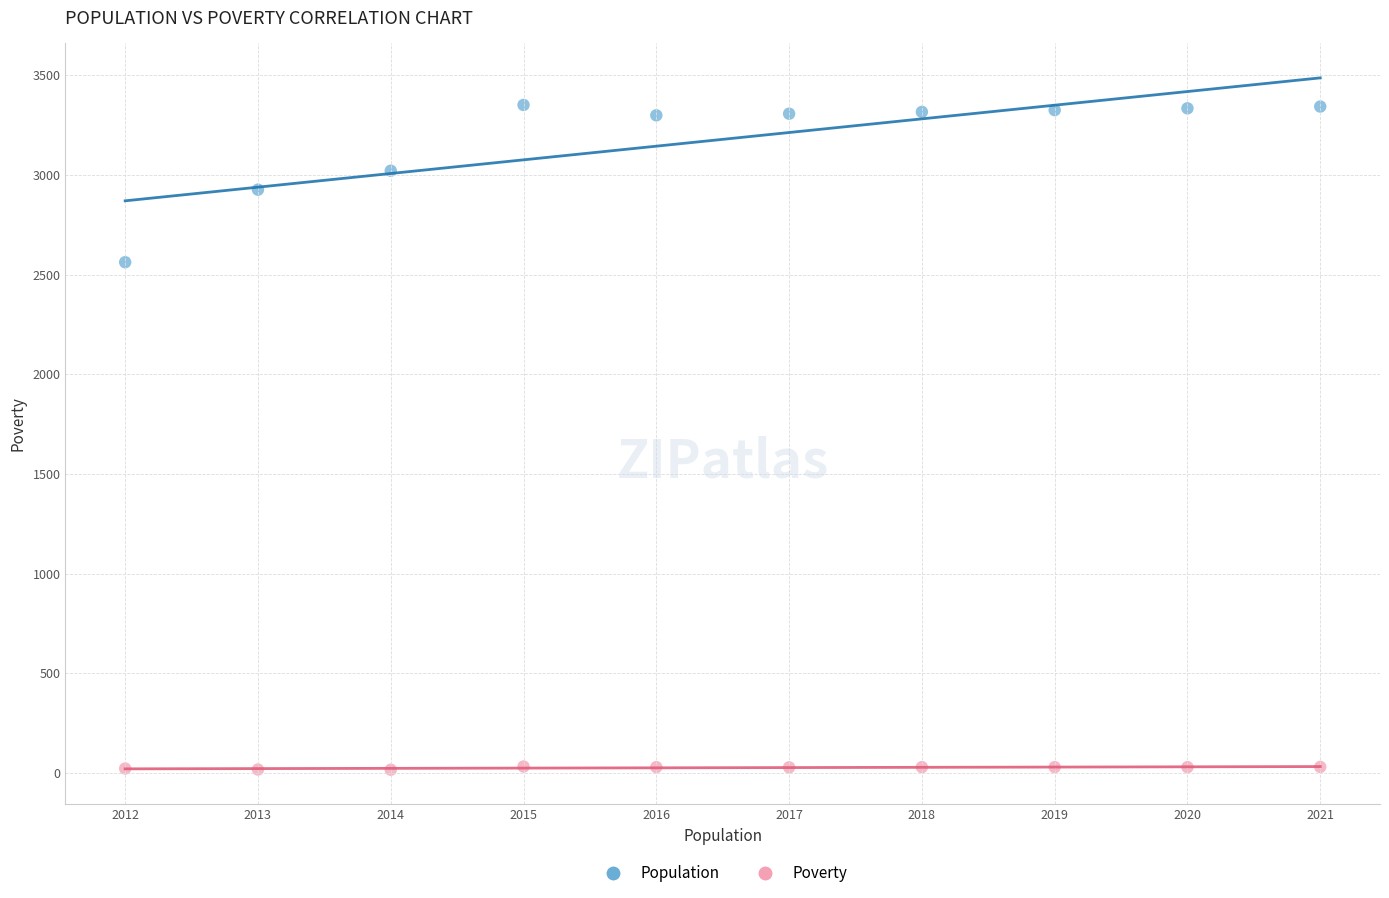

Which series has the largest Y range (max minus min)?

Population